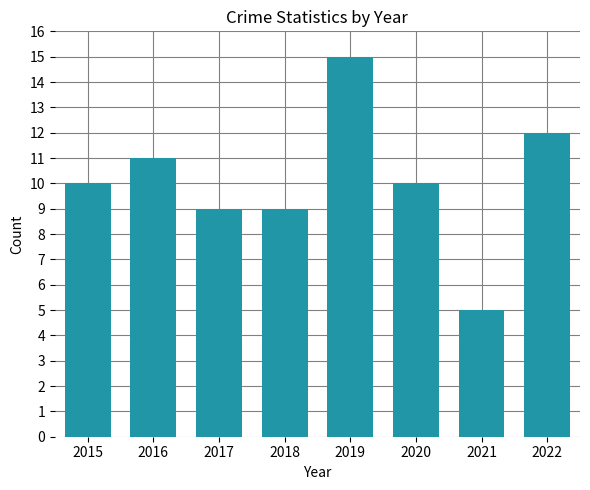

The chart shows a value of 15 at 2019. True or false?

True